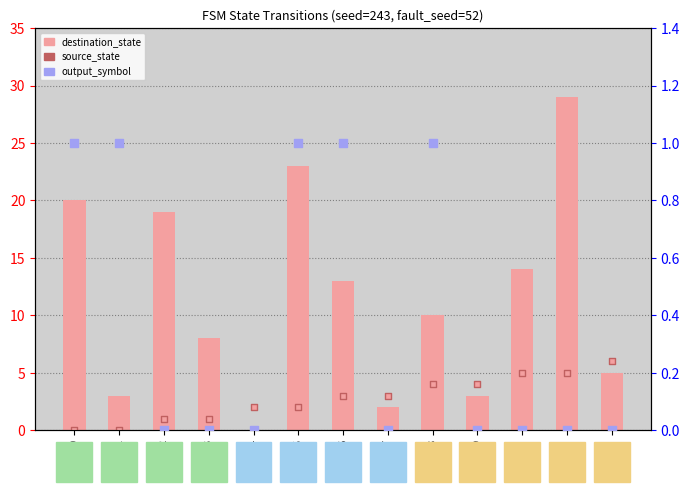

What is the total value across all series at 7?

5